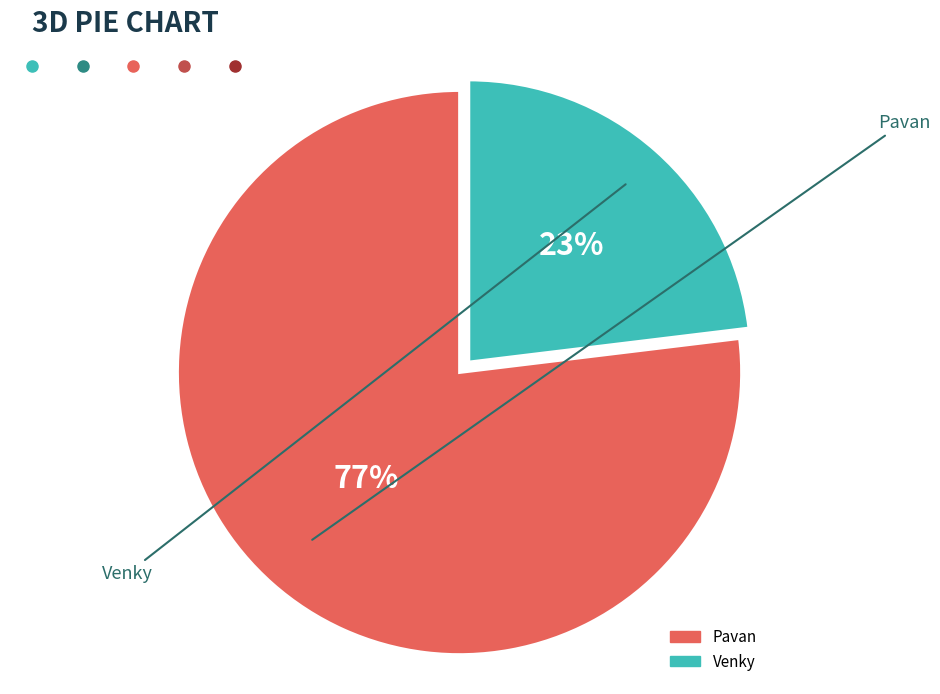

The Venky slice represents 36% of the pie. True or false?

False